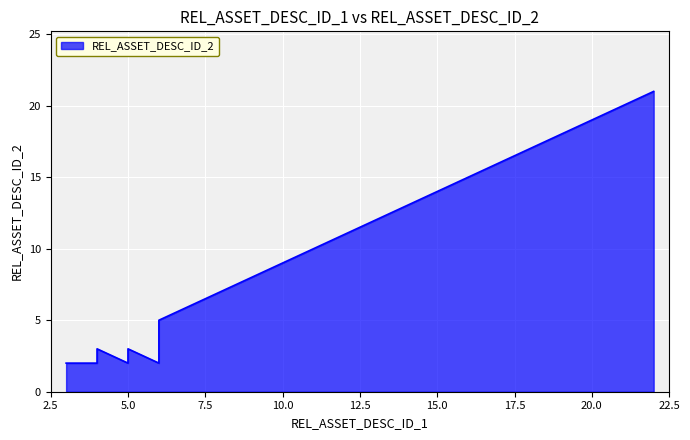

What is the sum of the values at 4 and 4?

5